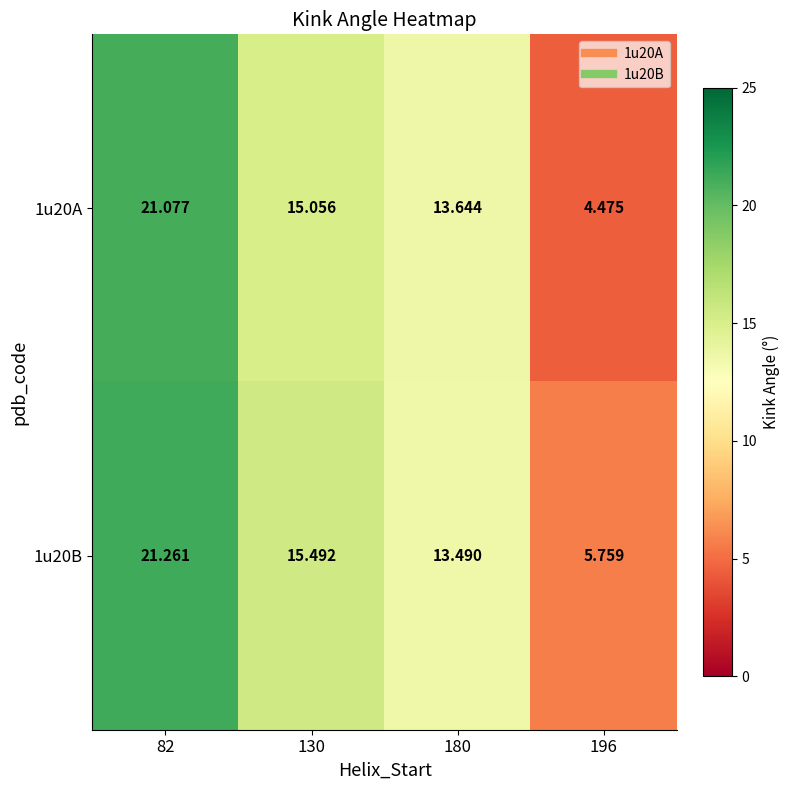

Is the value of 1u20B at 196 greater than the value of 1u20A at 82?

No